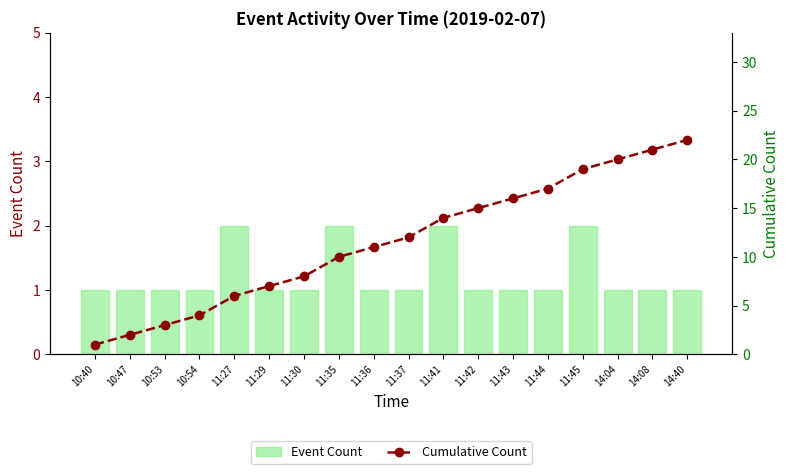

Is it true that Event Count equals 1 at 10:53?

True